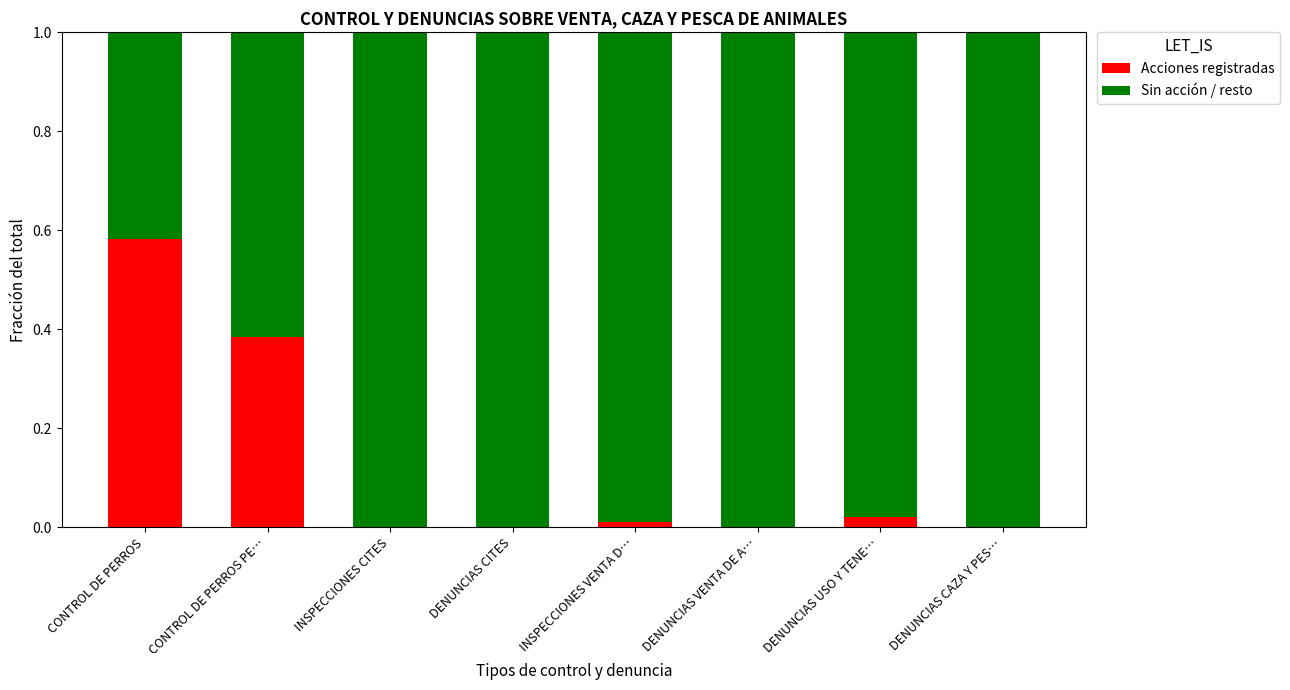

Is it true that Acciones registradas equals 0.0 at INSPECCIONES CITES?

True